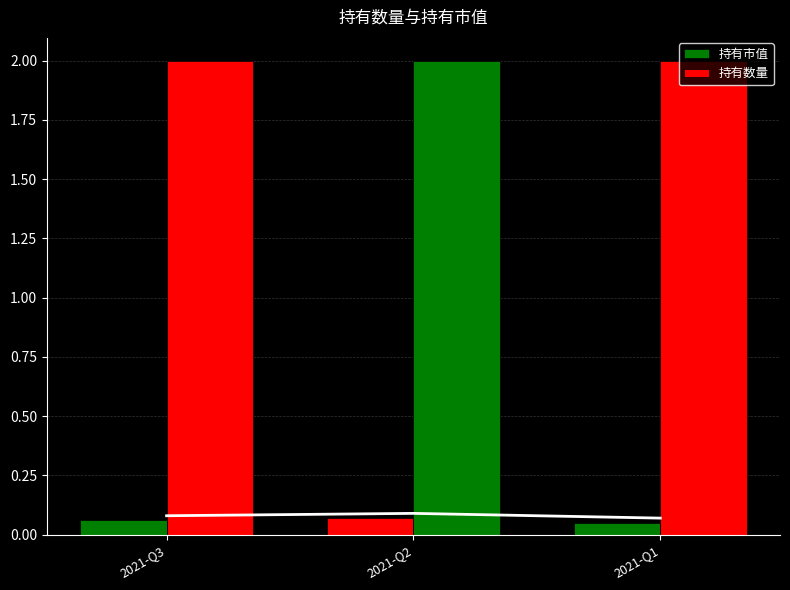

Which series has the largest total across all categories?

持有数量